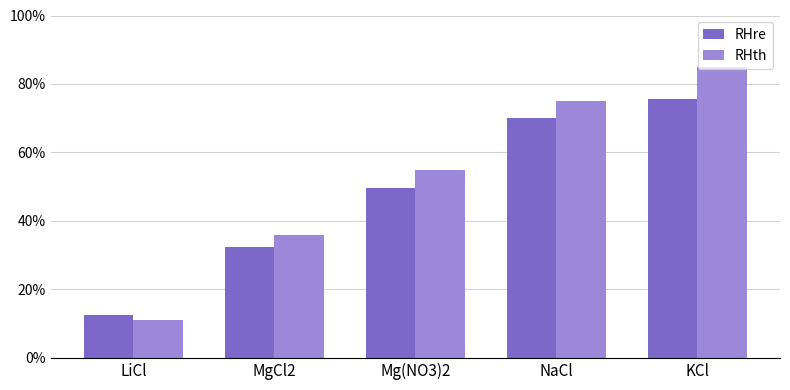

What is the label of the 2nd bar from the right?

NaCl